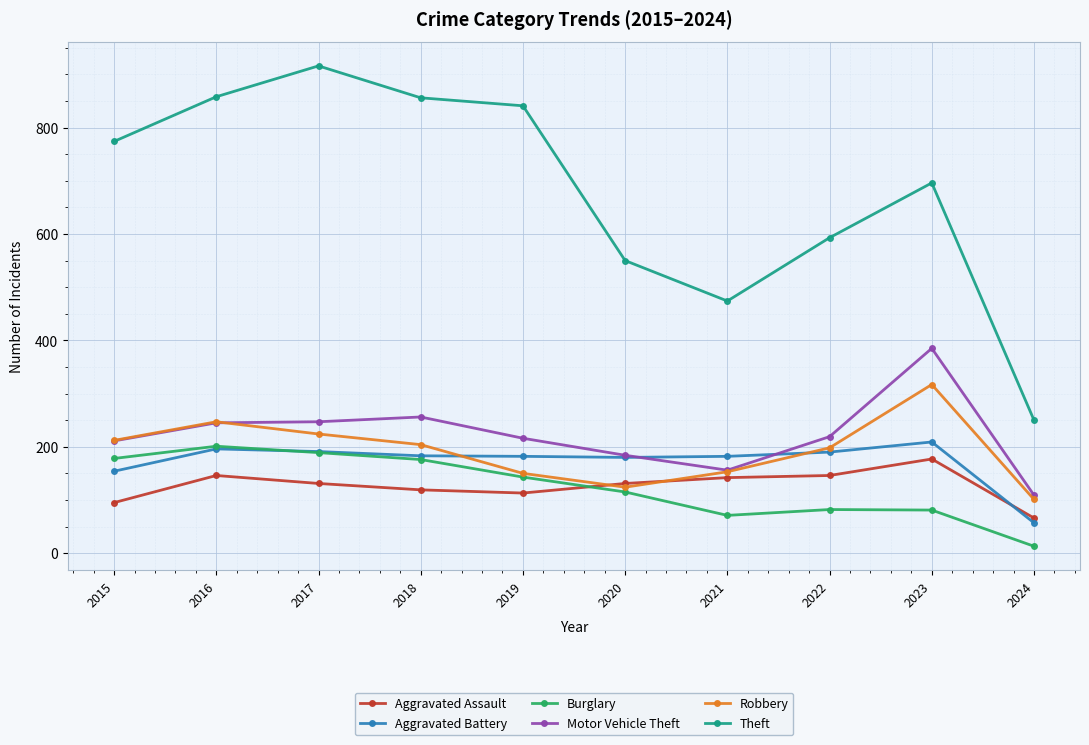

Which category has the highest value in the Motor Vehicle Theft series?

2023